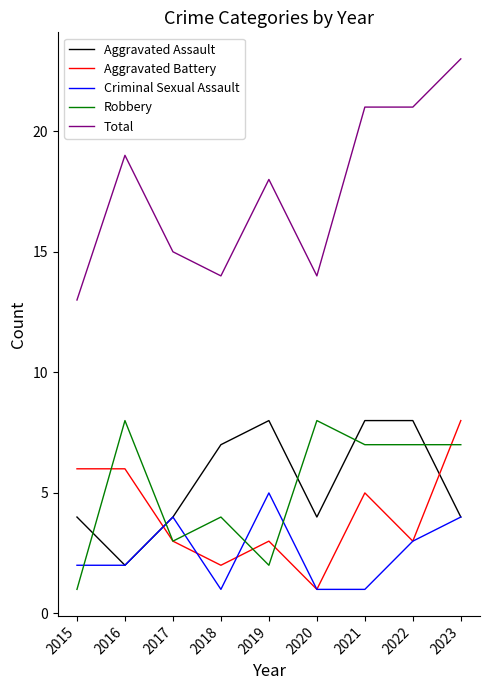

What is the approximate value of Aggravated Assault at 2019?

8